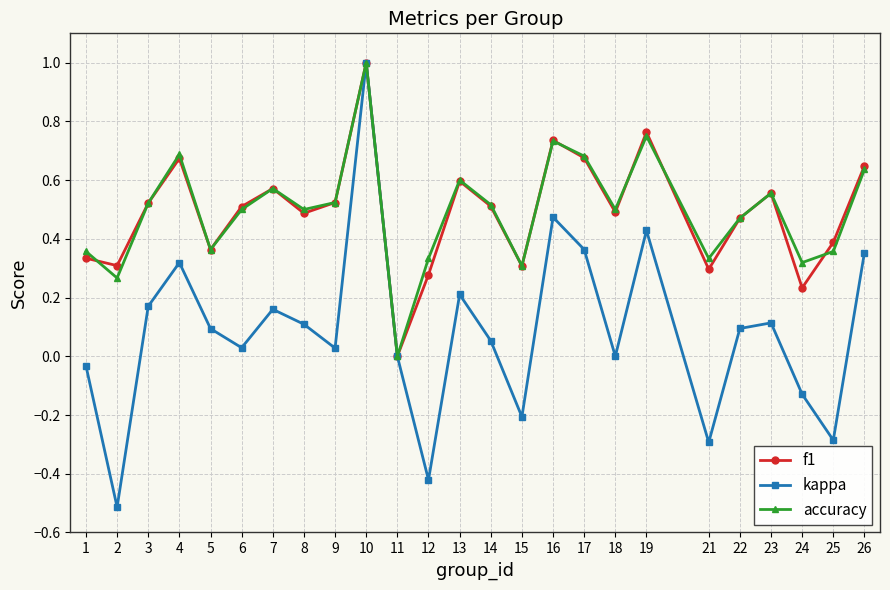

At which category is the sum across all series the highest?

10